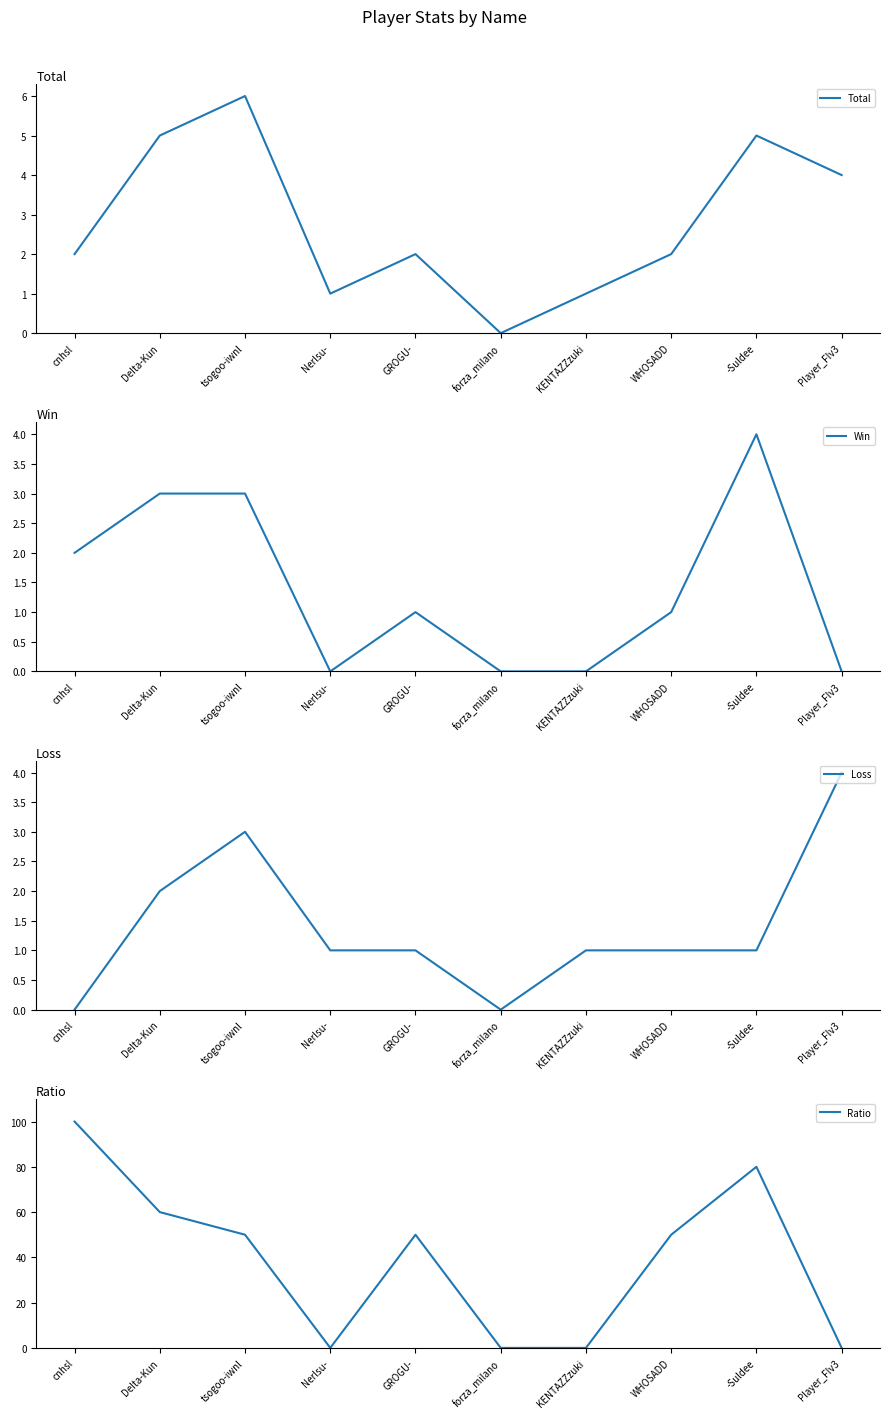

Reading left to right, what are all the values shown in this chart?

Total: 2	5	6	1	2	0	1	2	5	4
Win: 2	3	3	0	1	0	0	1	4	0
Loss: 0	2	3	1	1	0	1	1	1	4
Ratio: 100	60	50	0	50	0	0	50	80	0